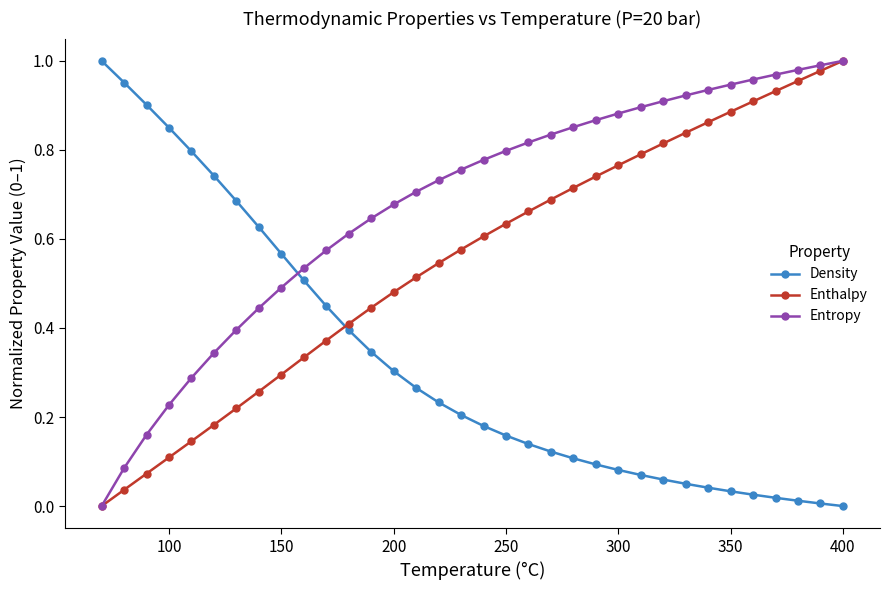

How many intersections are there between Entropy and Density?

1